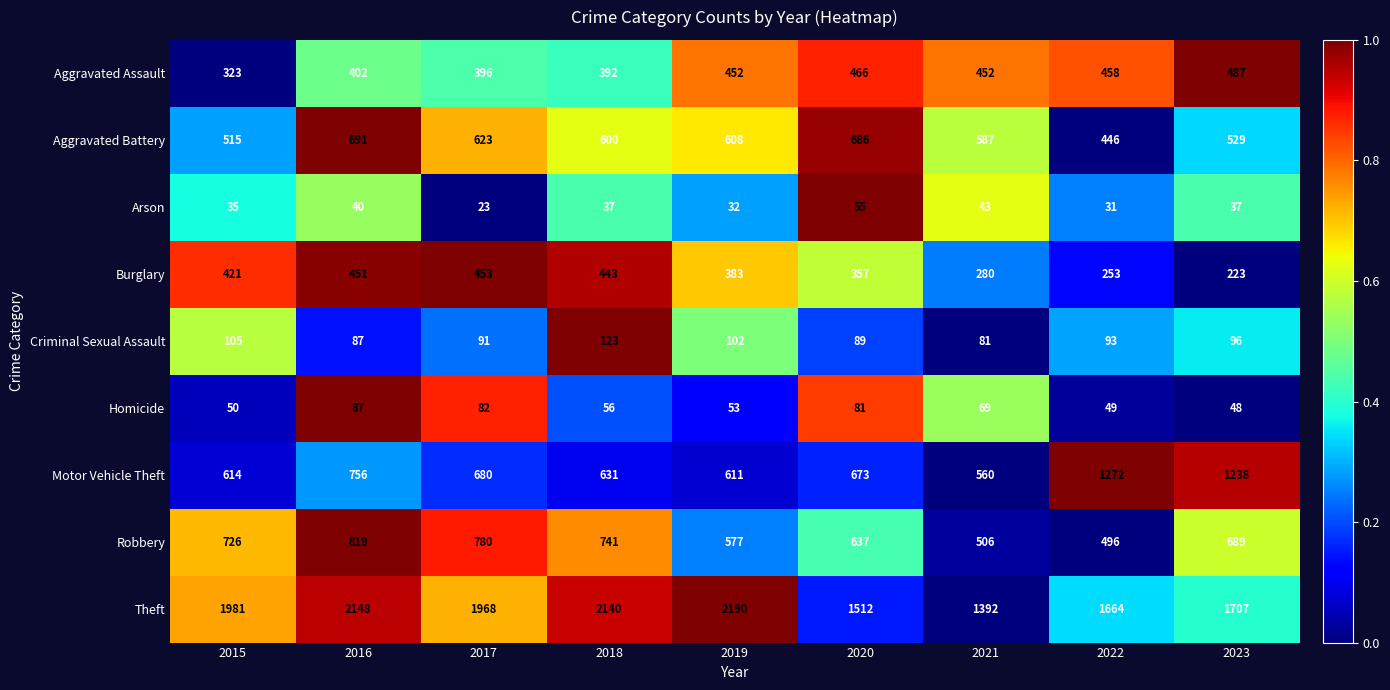

At which category is the sum across all series the highest?

2016